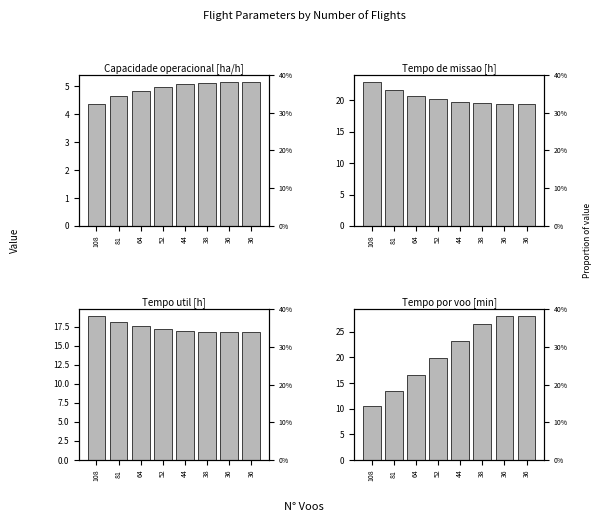

List the series in order of their peak value, lowest first.

Capacidade operacional [ha/h], Tempo util [h], Tempo de missao [h], Tempo por voo [min]